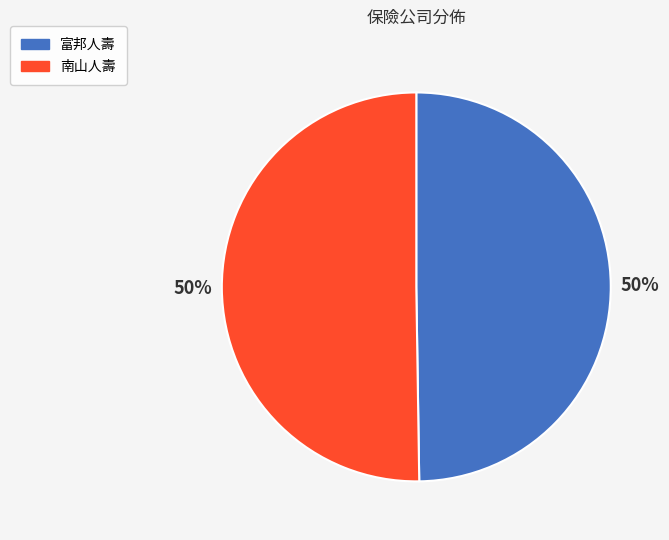

Count the number of slices in the pie.

2